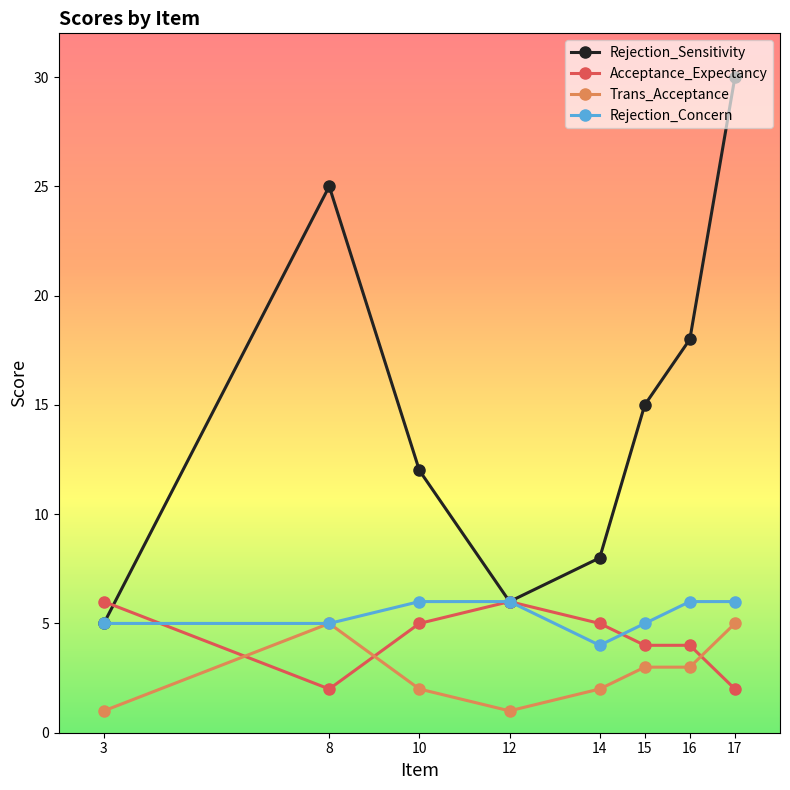

What is the sum of the Acceptance_Expectancy values at 16 and 17?

6